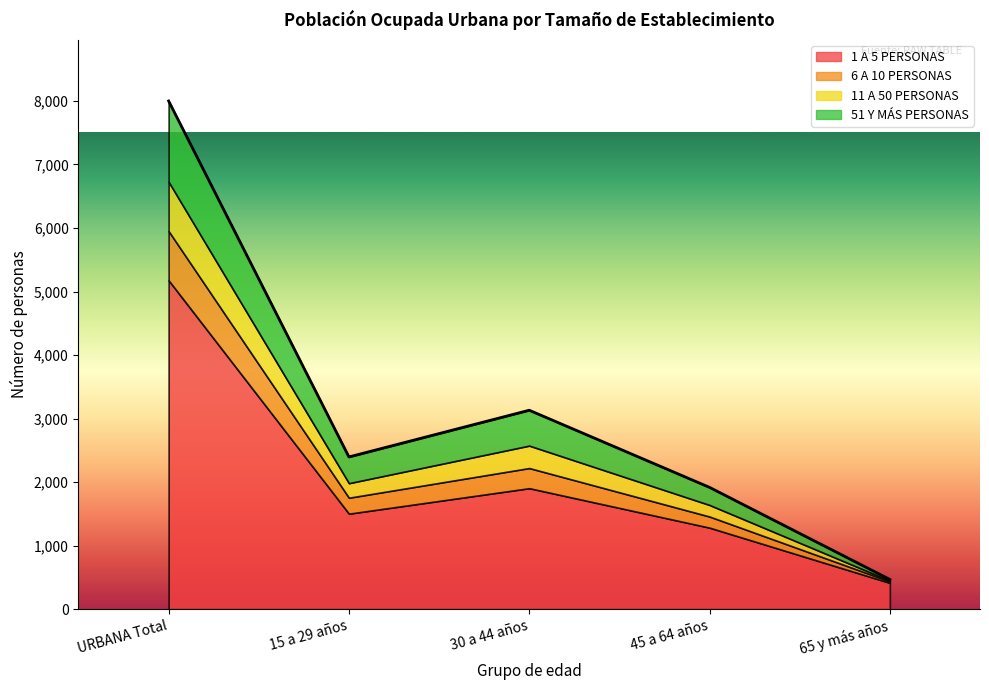

In 6 A 10 PERSONAS, how many points are higher than both neighbors (excluding endpoints)?

1